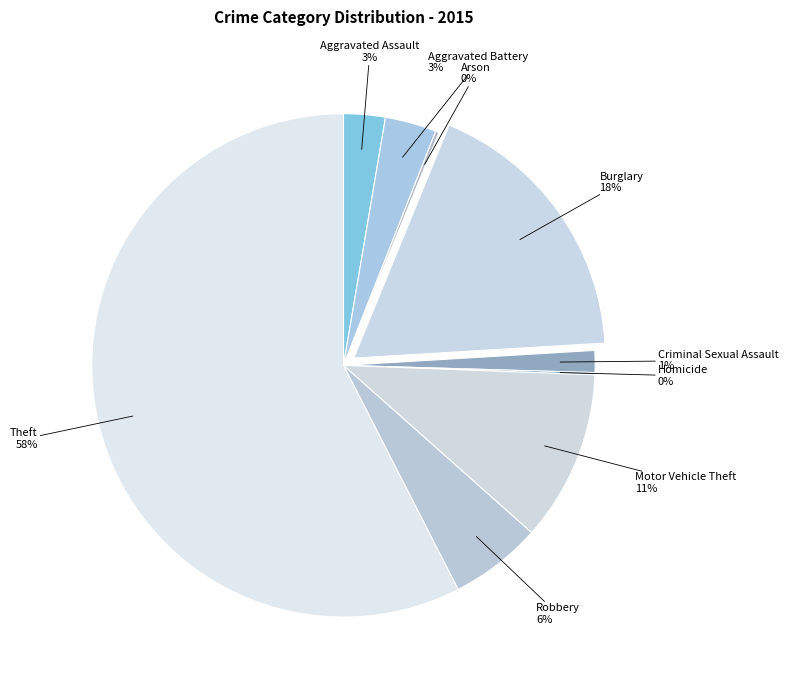

Which slice is the largest?

Theft